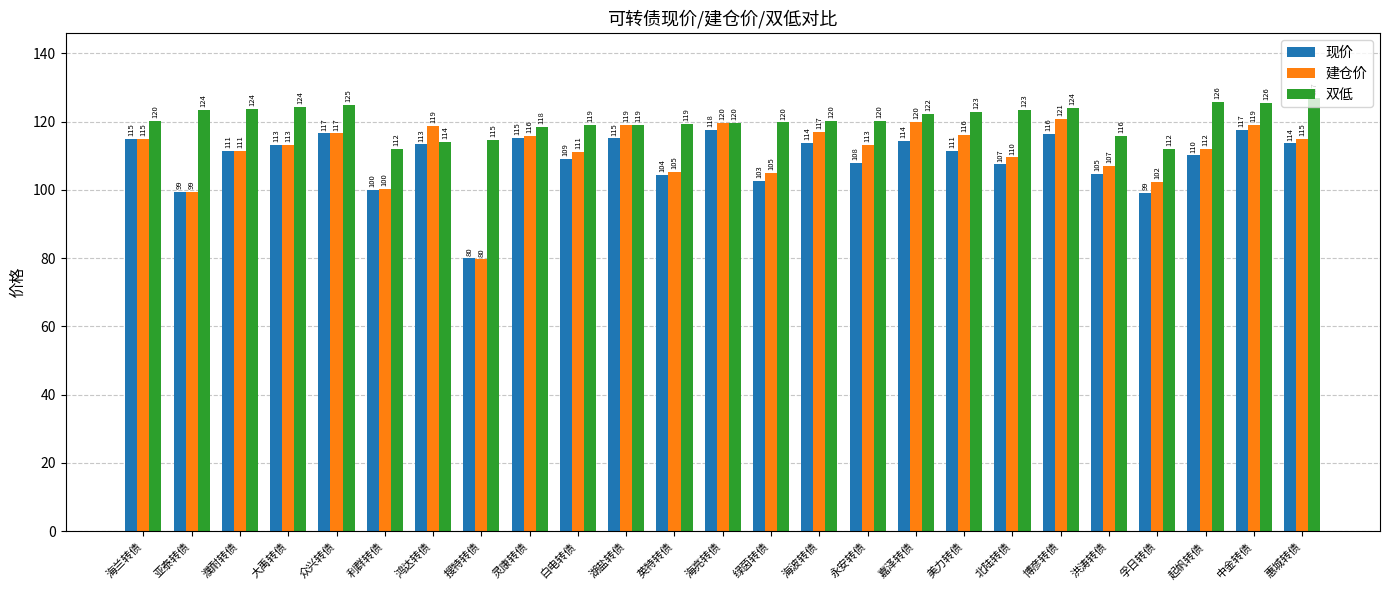

What is the minimum value for 建仓价?

79.6